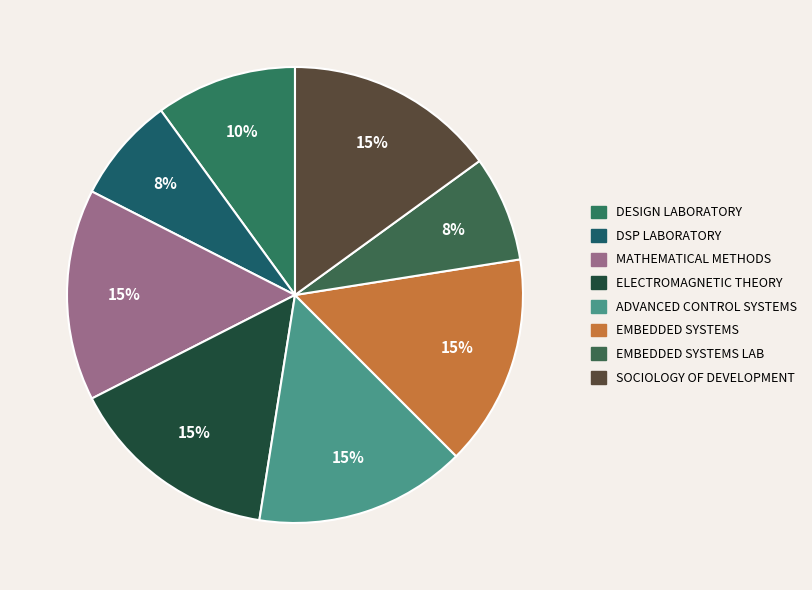

How many segments does this pie chart have?

8